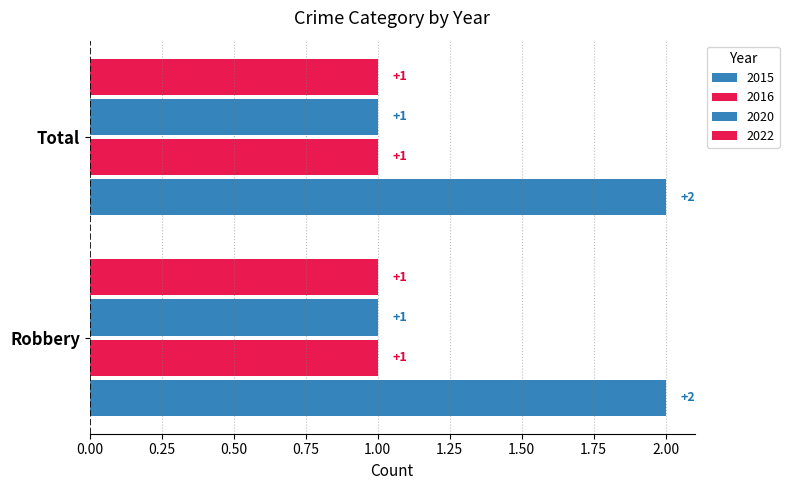

What is the total value across all series at Robbery?

5